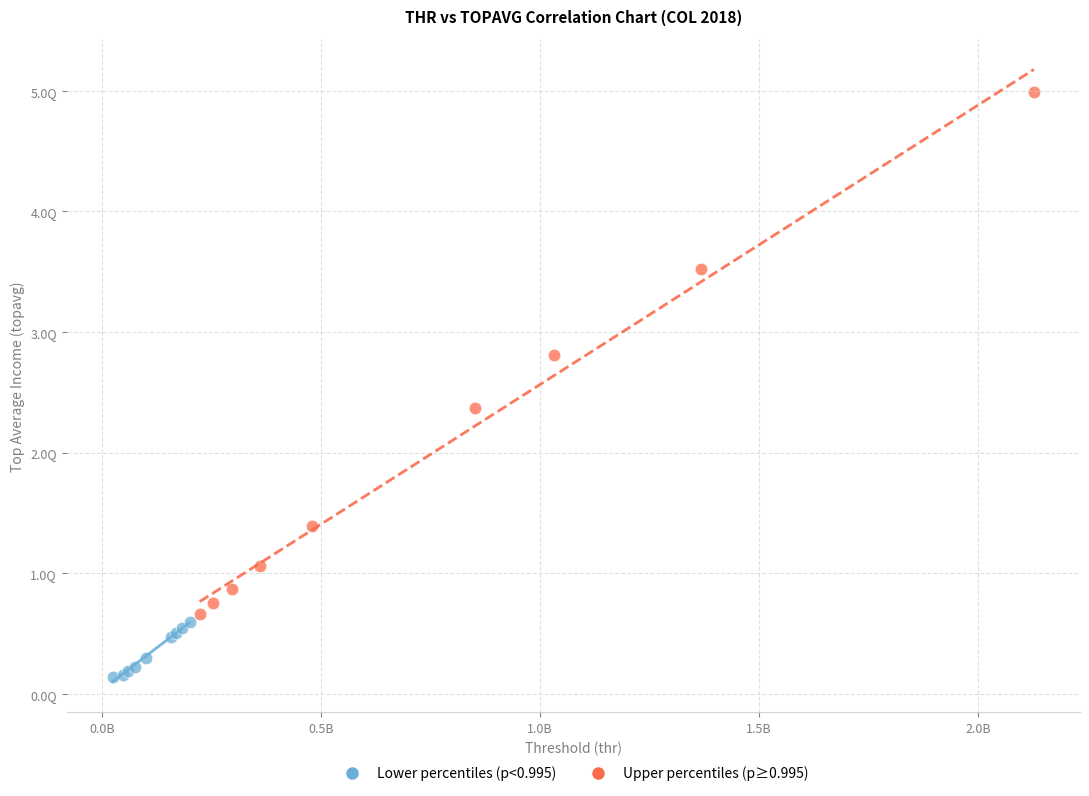

Which series reaches the minimum Y coordinate?

Lower percentiles (p<0.995)